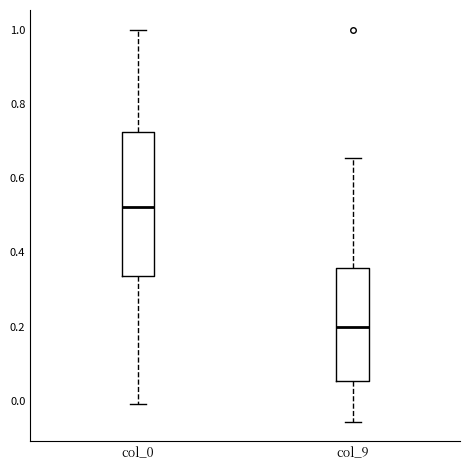

Where does the median line of the box for col_9 sit on the y-axis? The values are not printed on the chart, so give them approximately, as read against the axis.

0.20